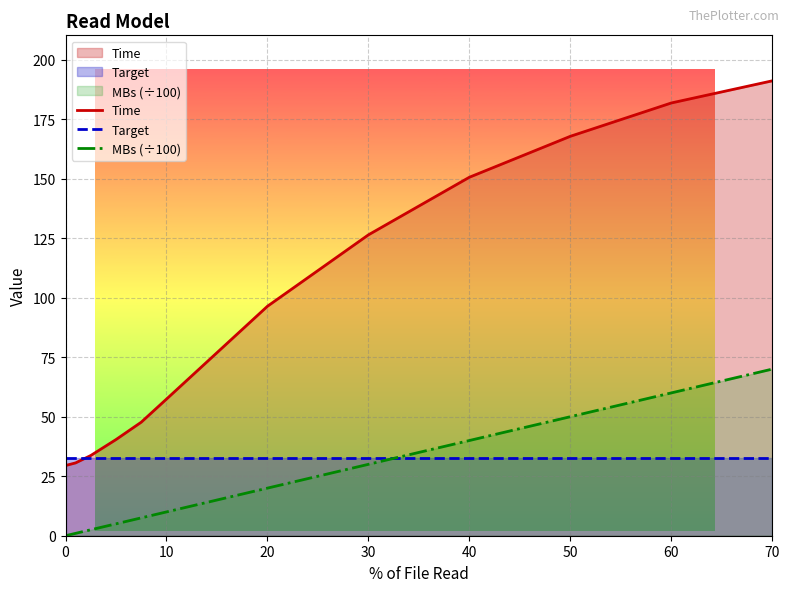

How many lines are shown in the chart?

3